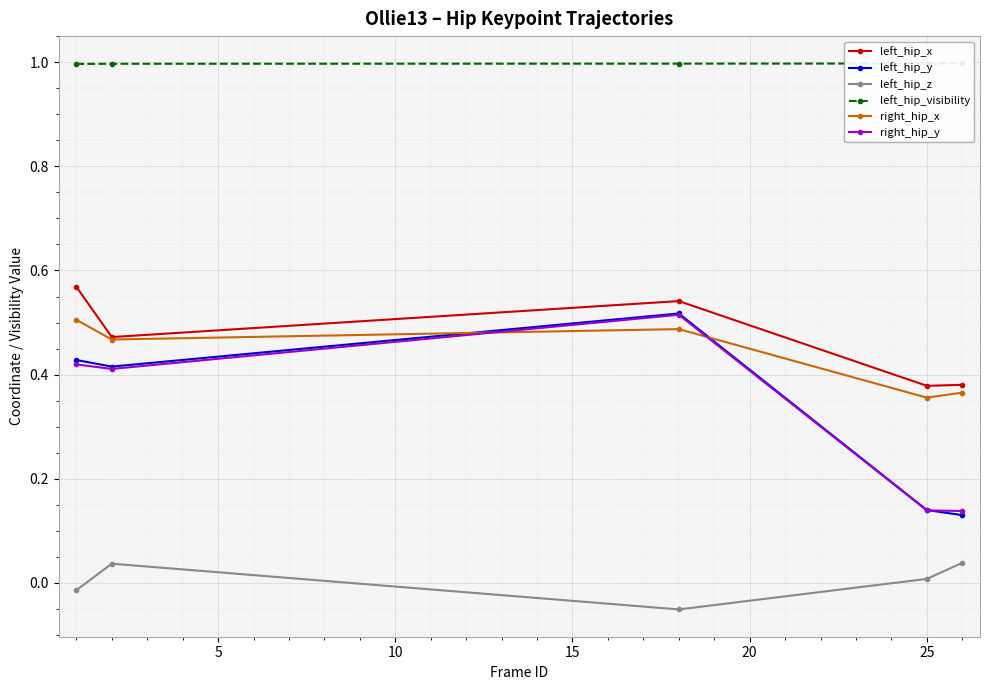

True or false: left_hip_z and right_hip_y cross at least once.

False